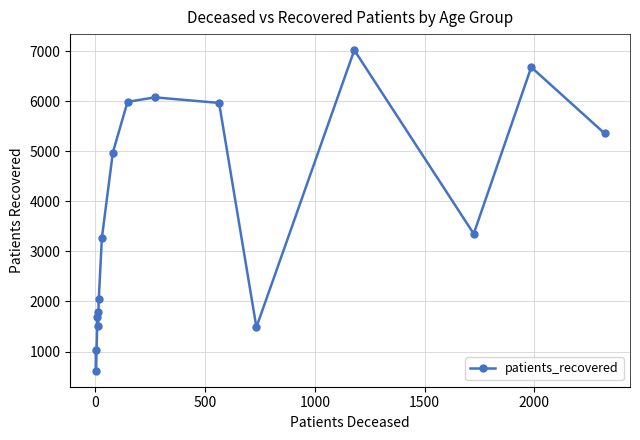

What is the difference between the maximum and minimum values?

6400